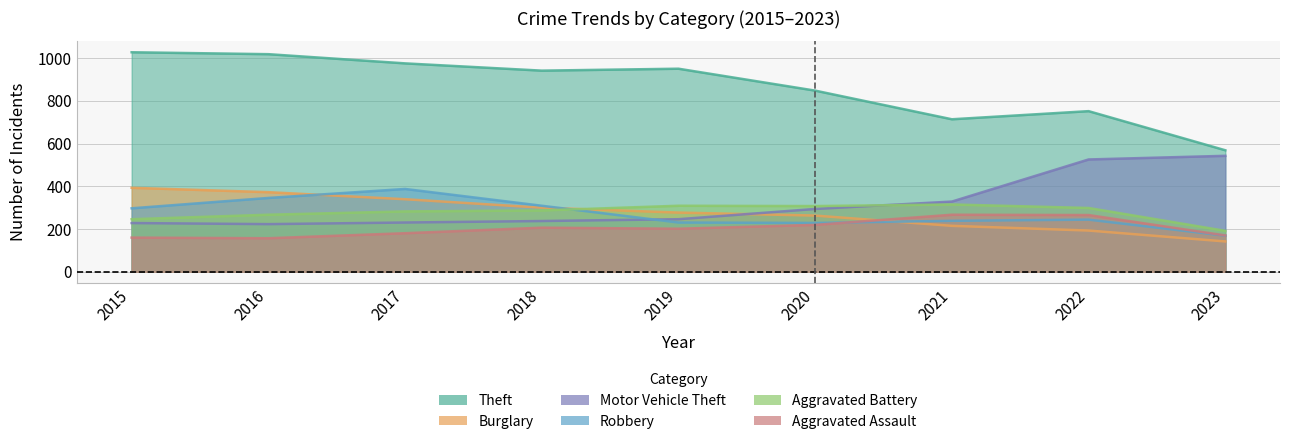

What is the greatest value displayed?

1027